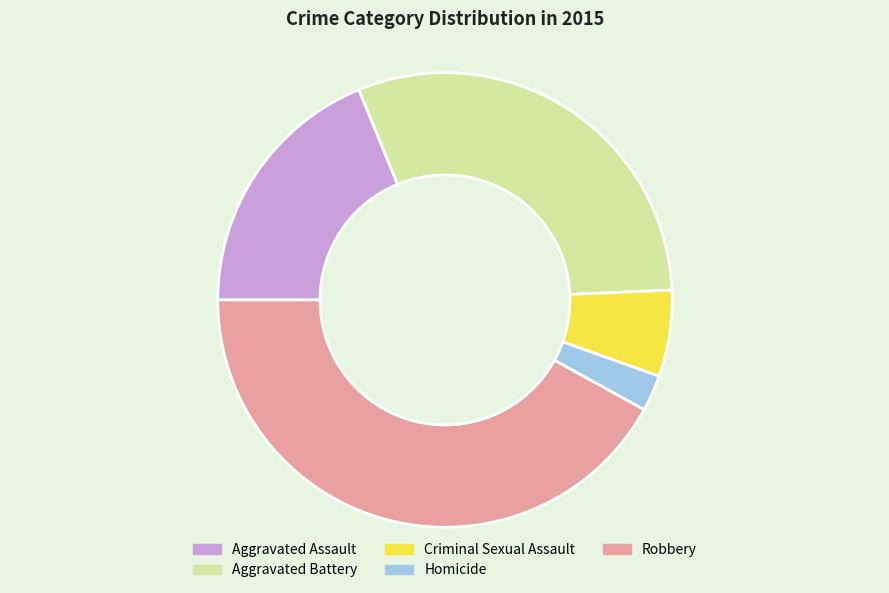

Does Homicide account for over 50% of the chart?

No